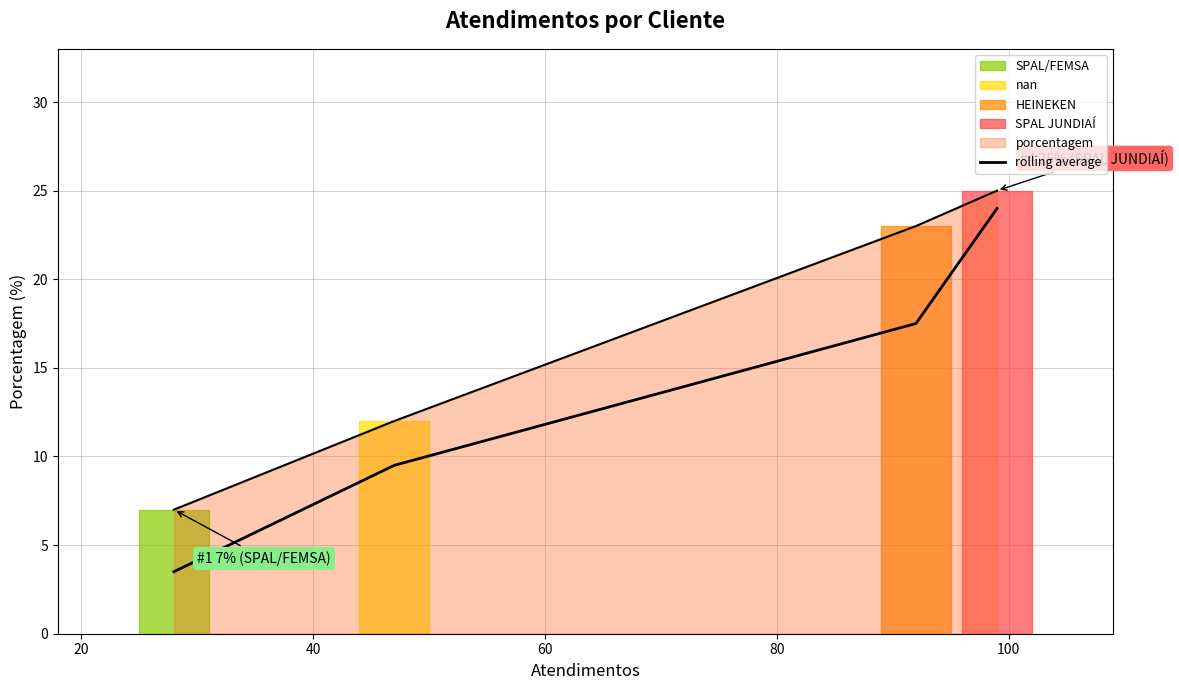

What is the change in value from 20 to 60?

+14.5